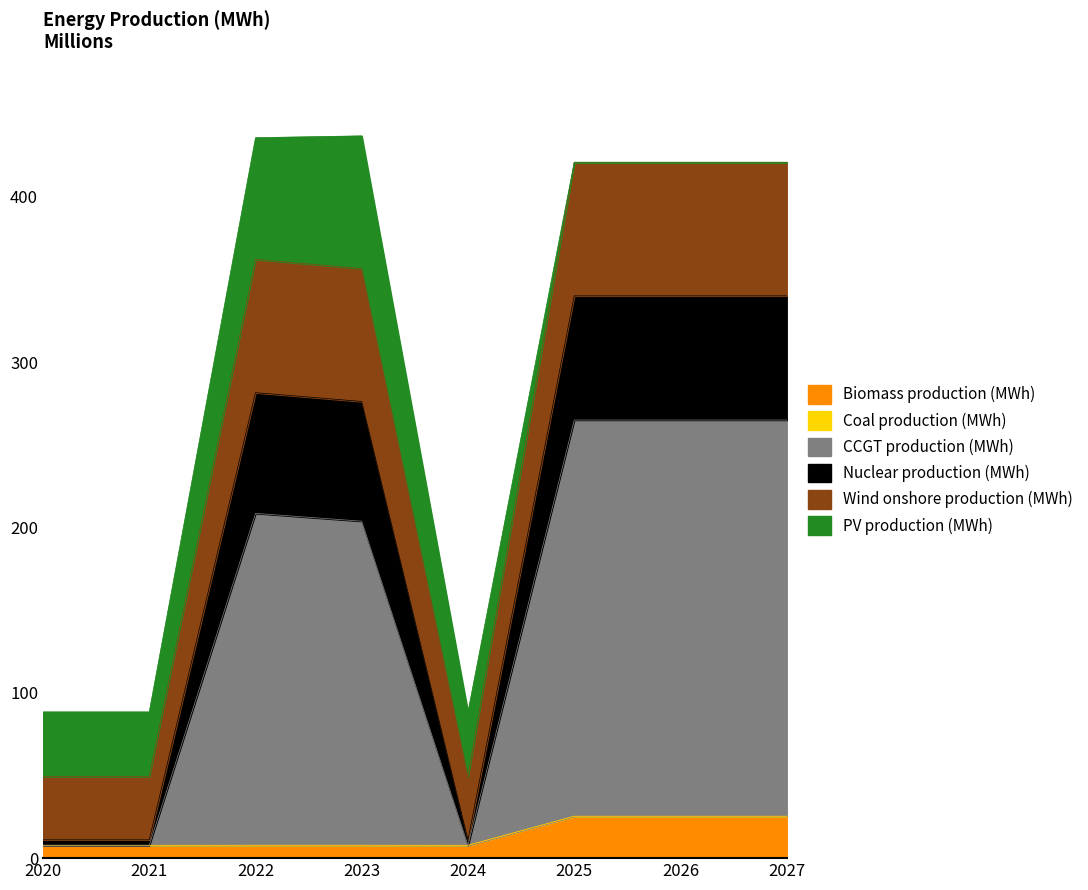

The Biomass production (MWh) series shows 7.8 at 2024. True or false?

True